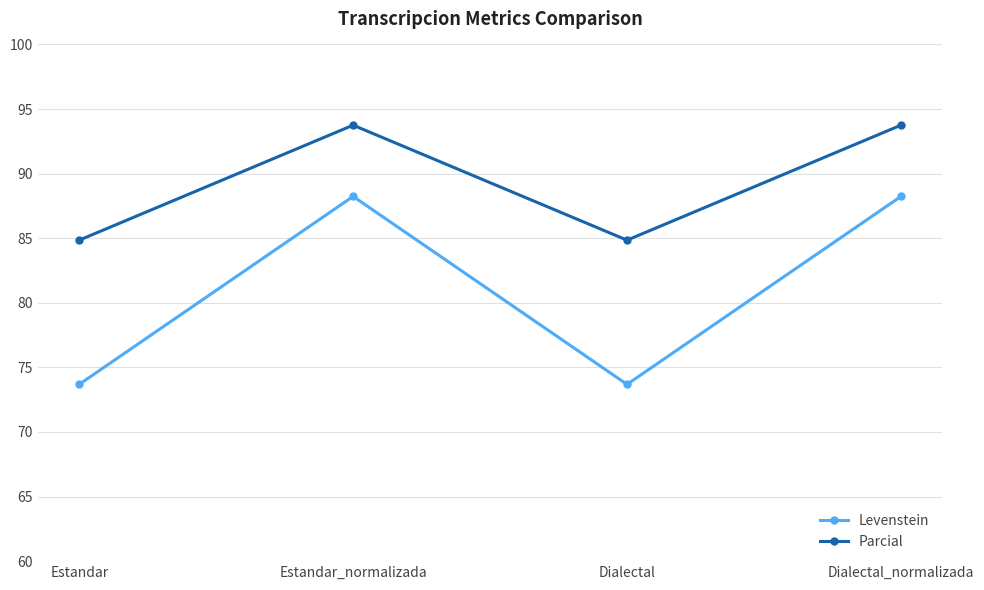

Which series has the largest total across all categories?

Parcial